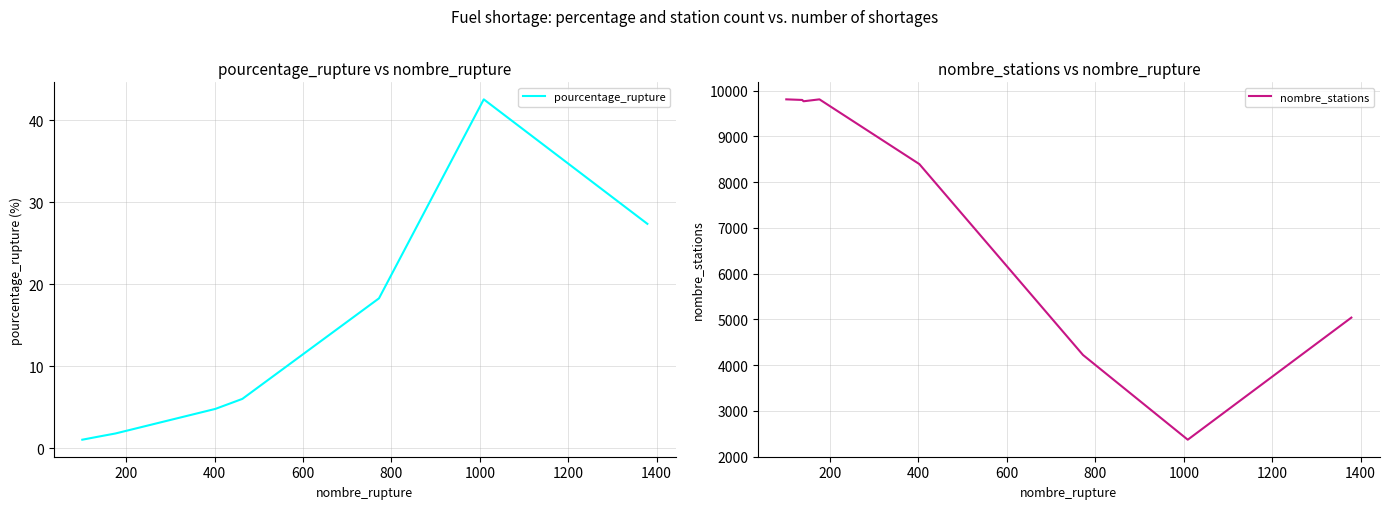

What are all the series names shown in the legend?

pourcentage_rupture, nombre_stations